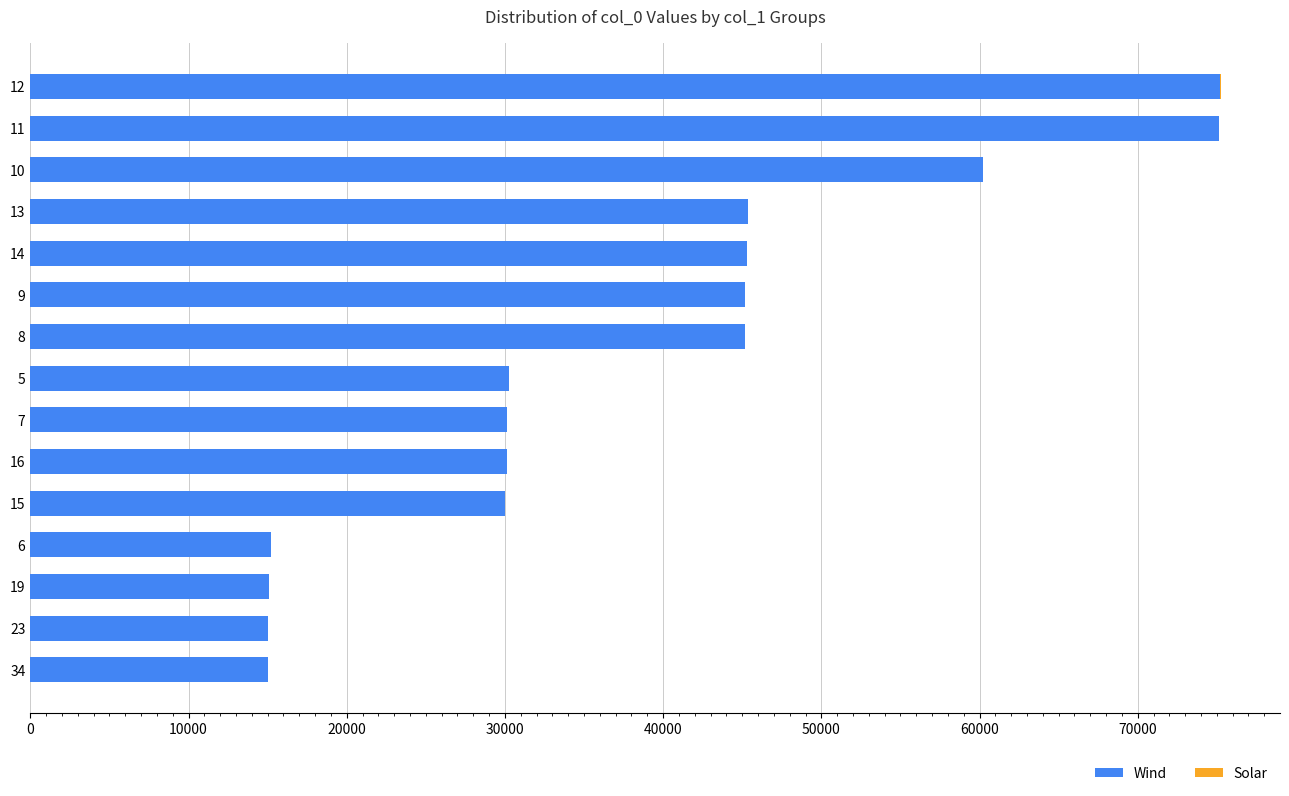

The value of Wind at 23 is 15015. True or false?

True